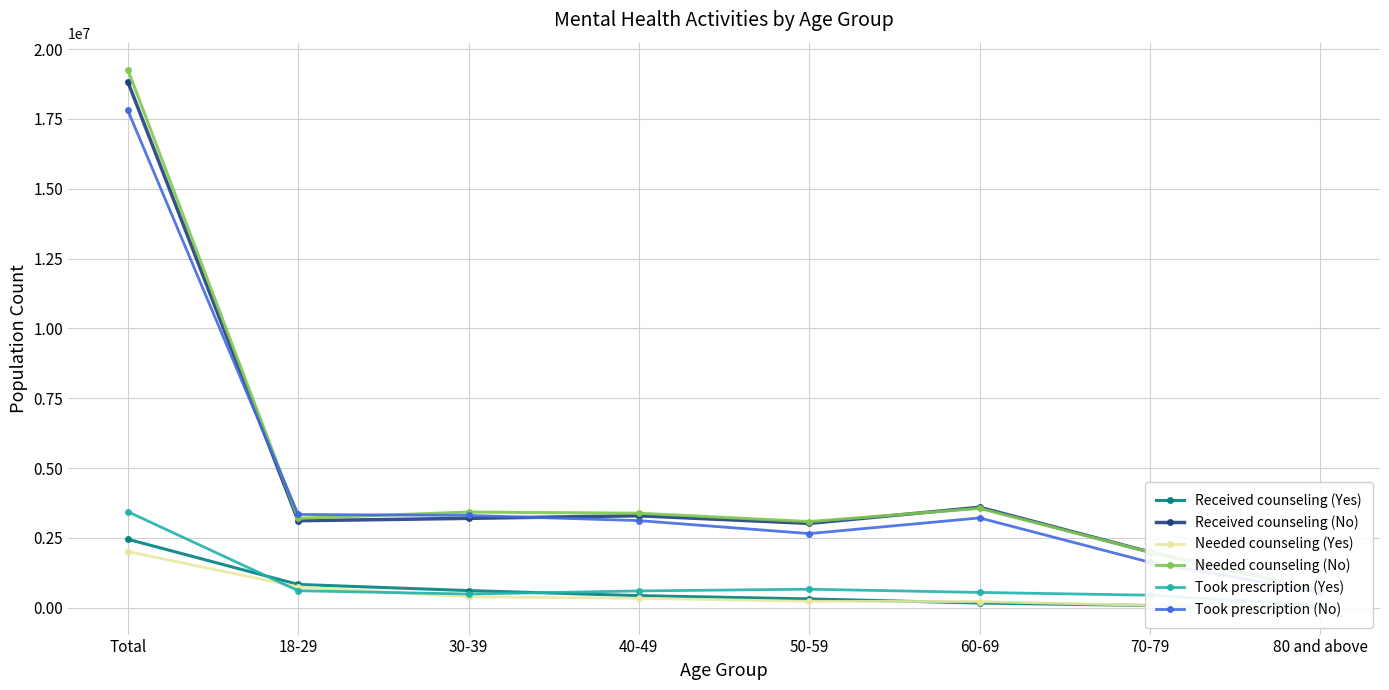

Rank the categories by Took prescription (Yes) value from highest to lowest.

Total, 50-59, 18-29, 40-49, 60-69, 30-39, 70-79, 80 and above